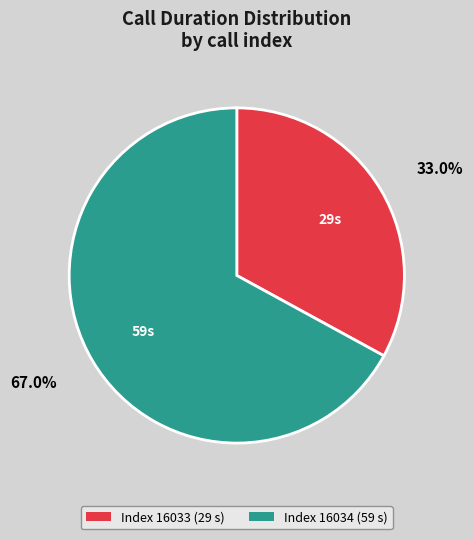

How many segments does this pie chart have?

2